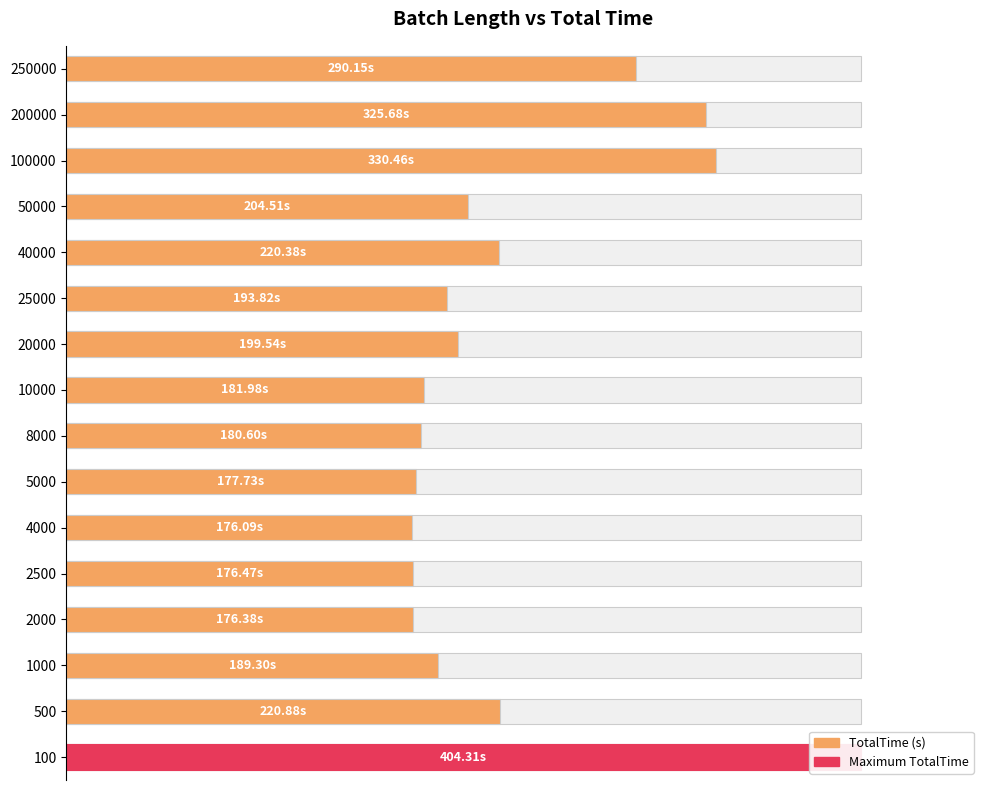

True or false: the data shows 70.1 at 2000.

False